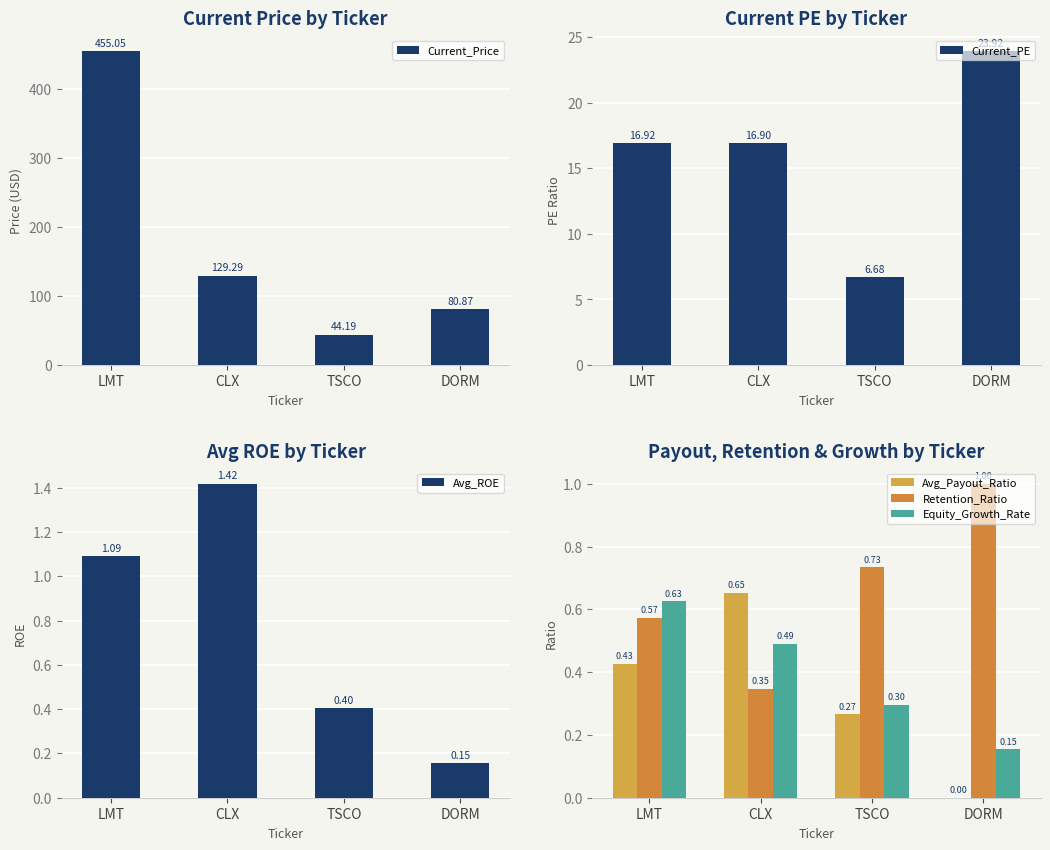

Rank the series by their maximum value, from lowest to highest.

Equity_Growth_Rate, Avg_Payout_Ratio, Retention_Ratio, Avg_ROE, Current_PE, Current_Price